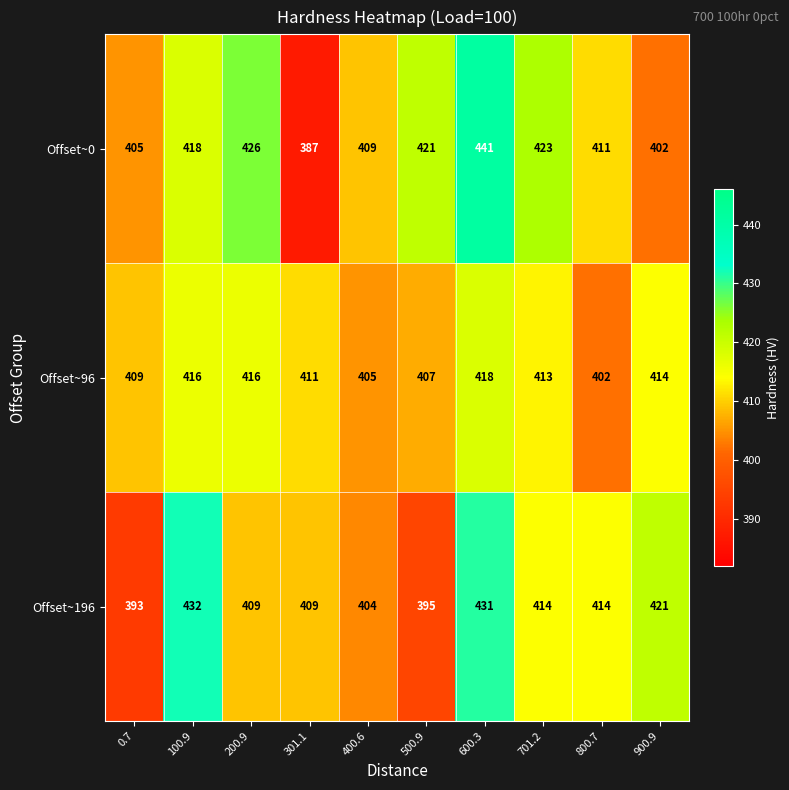

How many Offset~196 values are between 404 and 421?

6